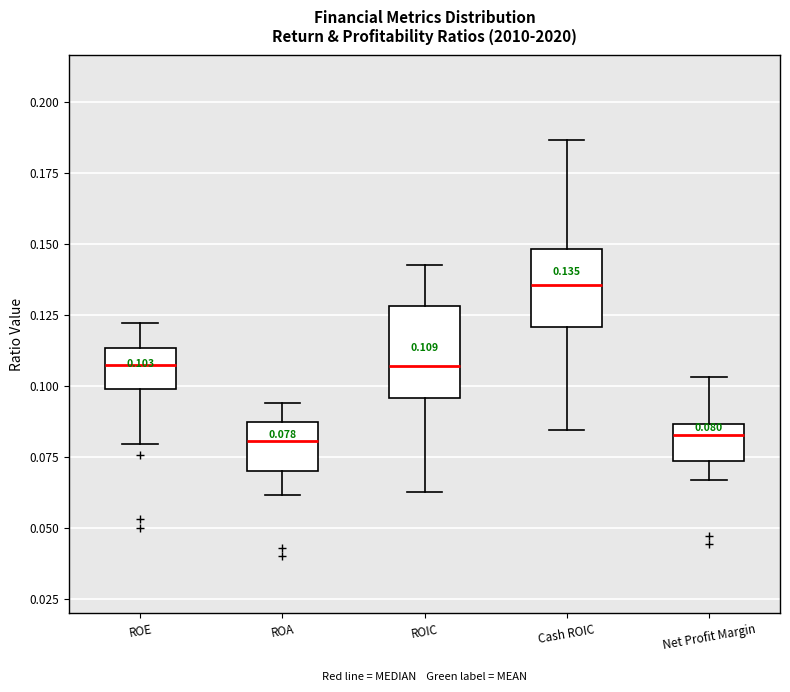

Which box is the tallest, from its lower edge to its upper edge?

ROIC